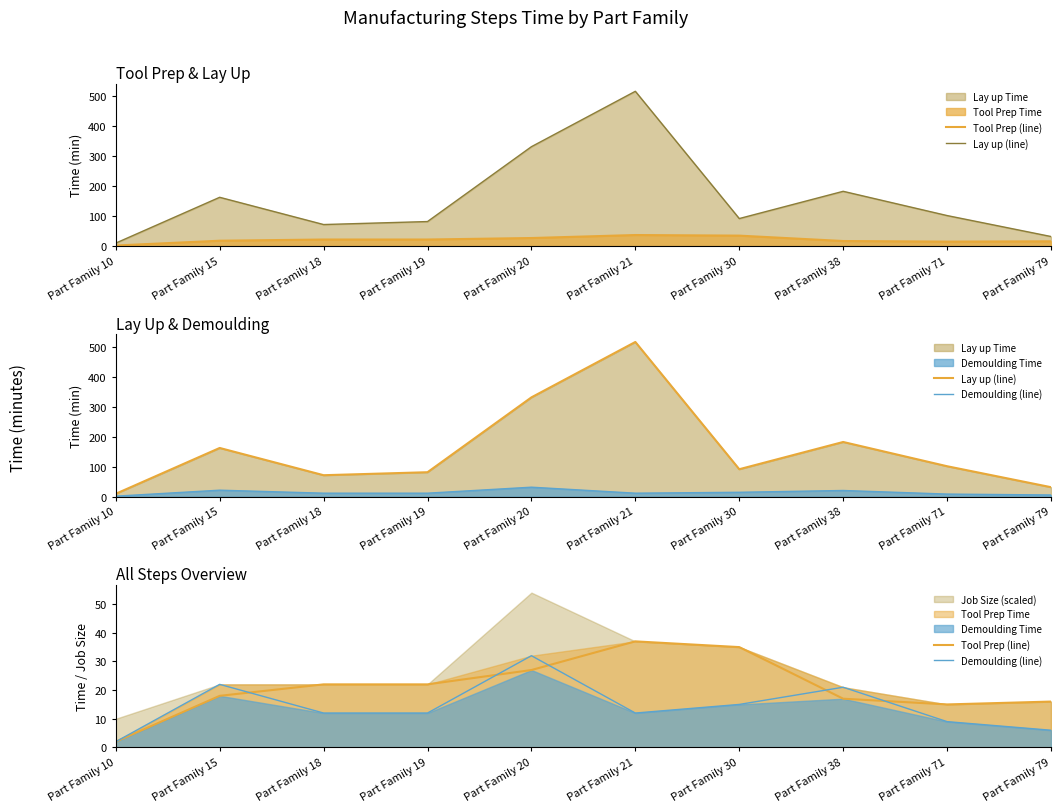

Where is Lay up (line) nearest to the value 263?

Part Family 20